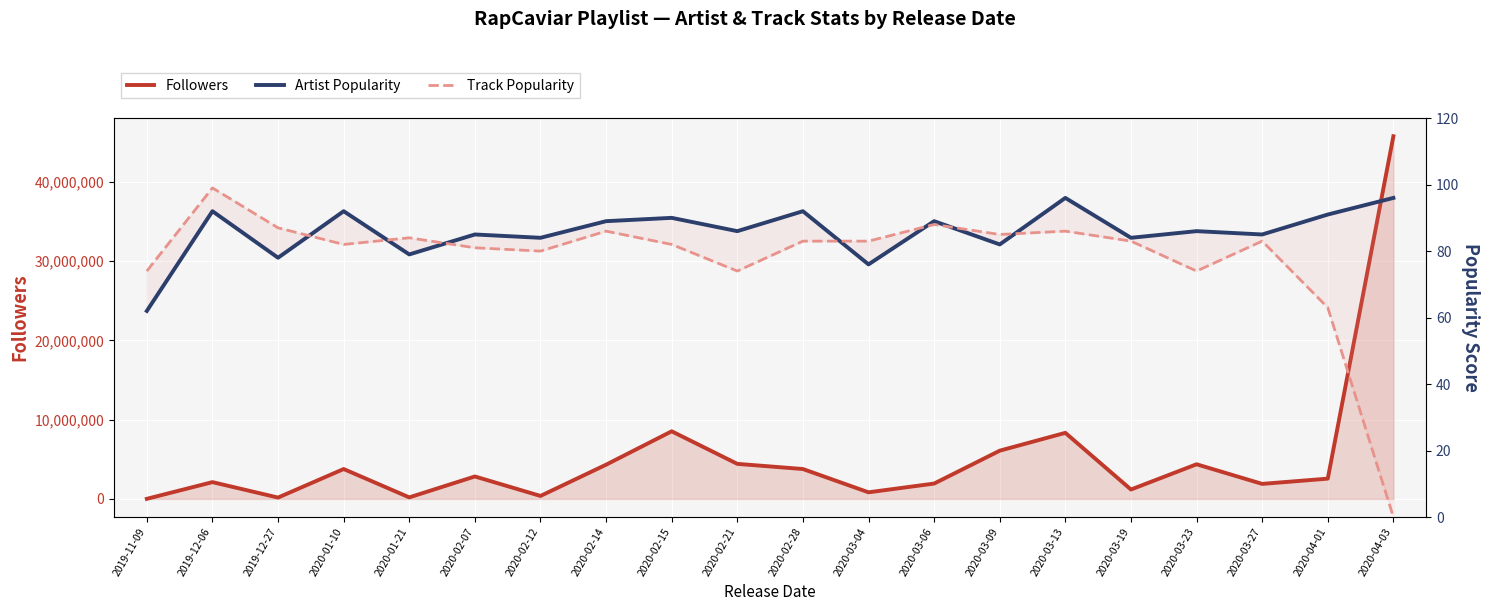

True or false: Track Popularity and Artist Popularity intersect in this chart.

True